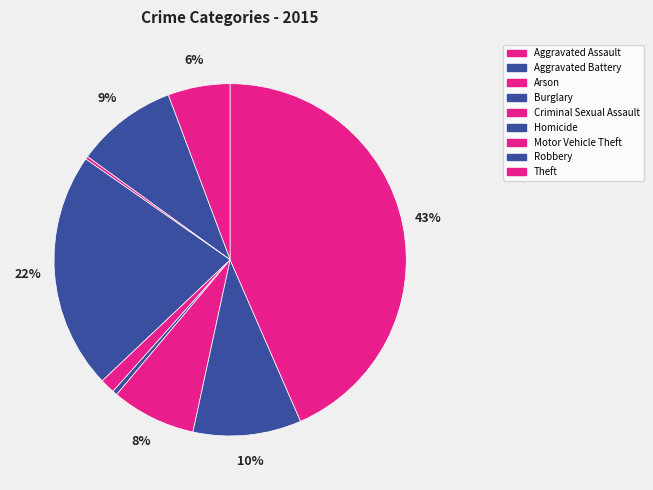

How many slices are in this pie chart?

9